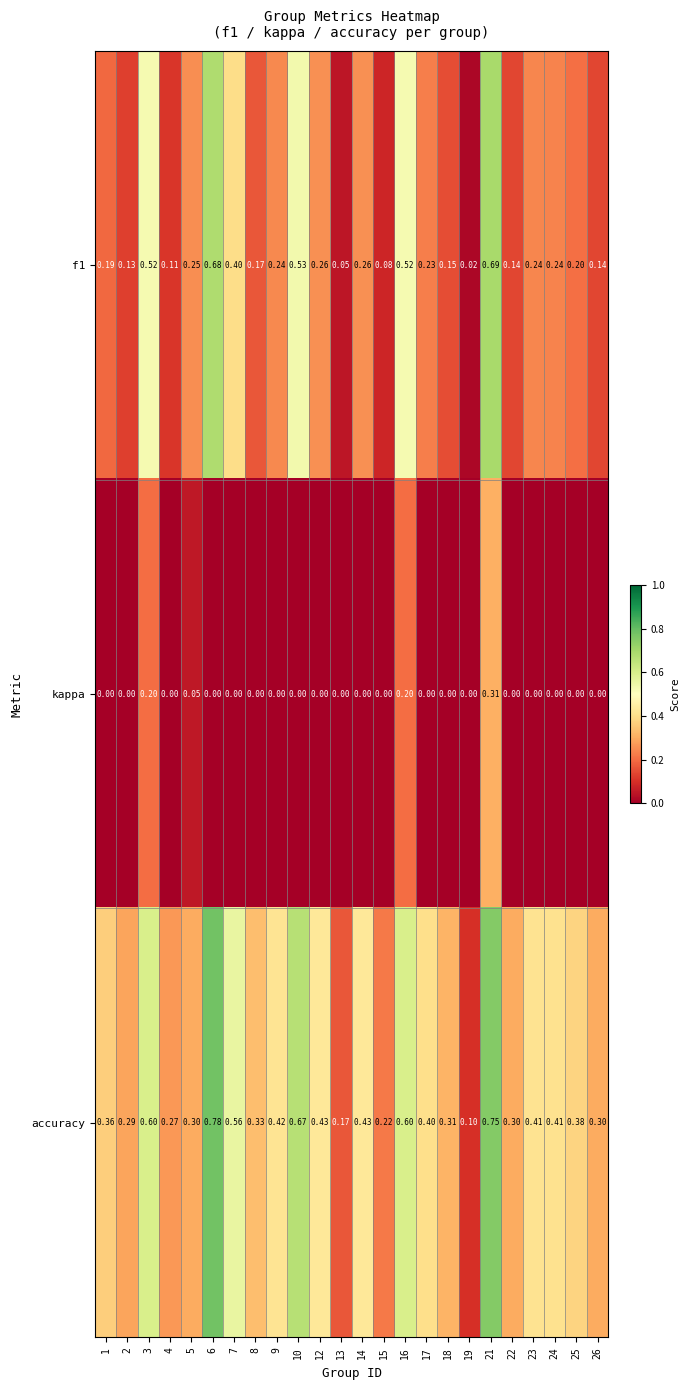

Which series has the largest total across all categories?

accuracy